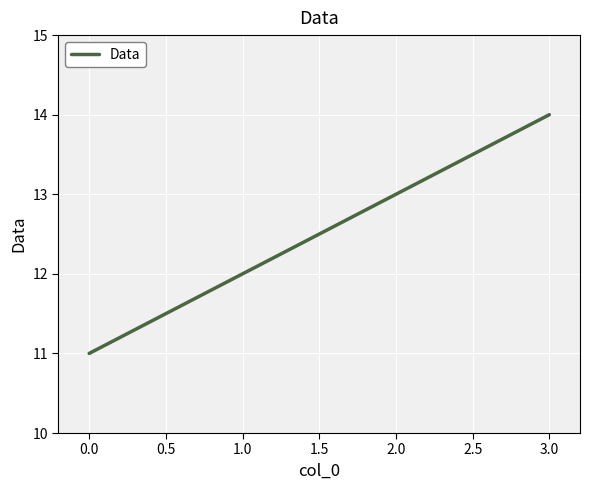

What position from the left is 3.0?

4